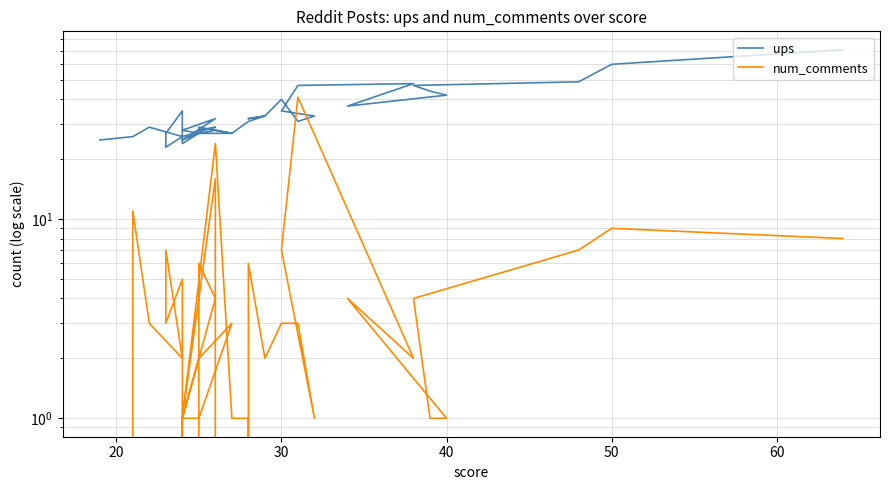

What is the average value of the ups series?

34